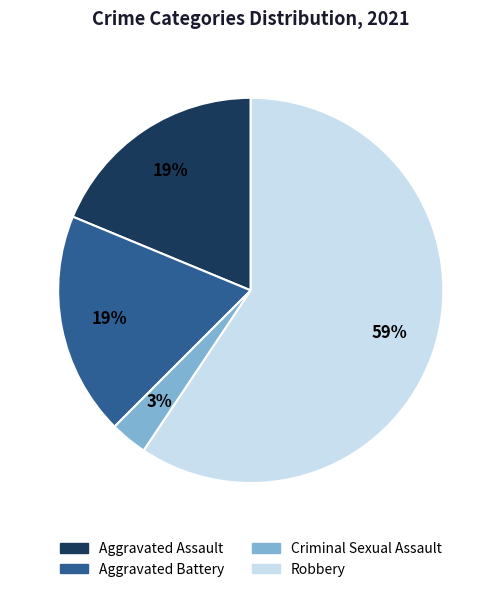

Count the number of slices in the pie.

4